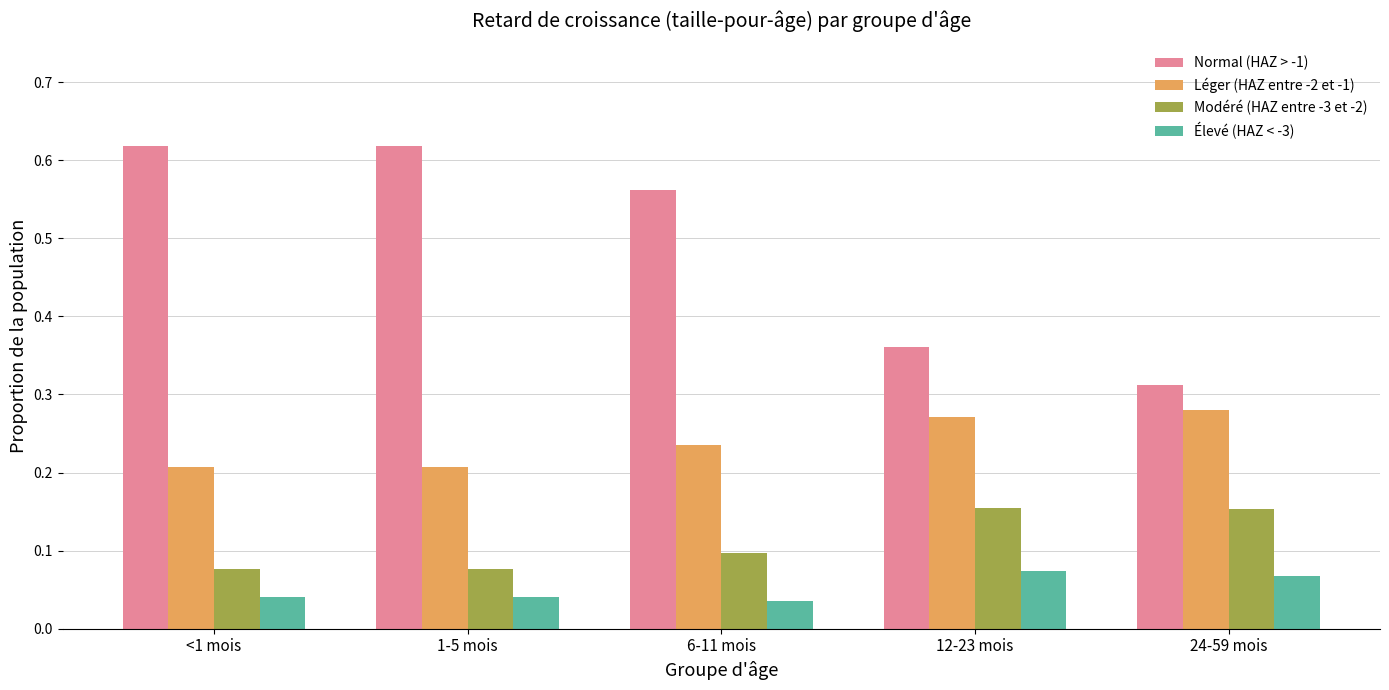

Count the Normal (HAZ > -1) values in the range 0 to 1.

5